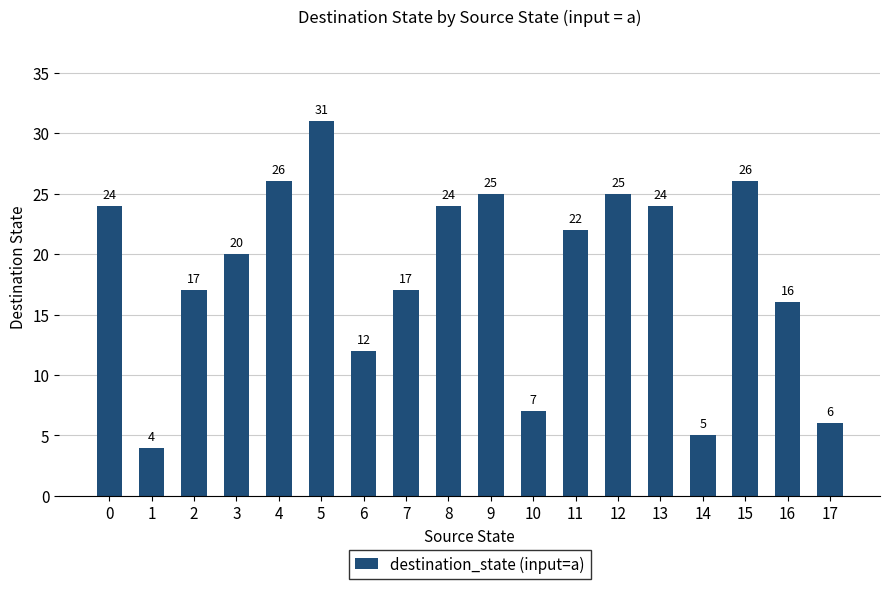

Are the bars horizontal?

No